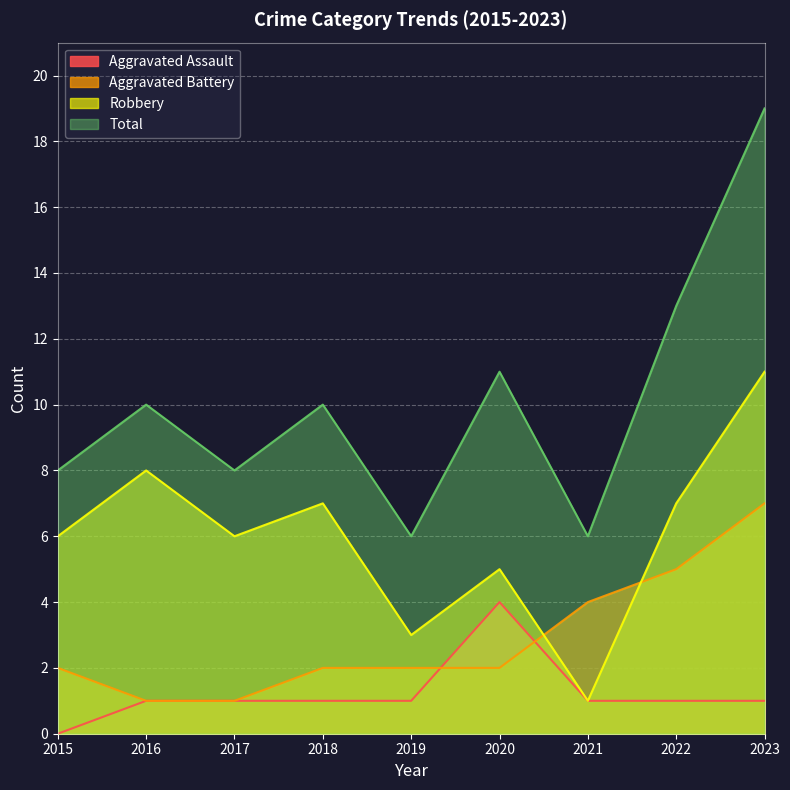

What is the average value of the Aggravated Assault series?

1